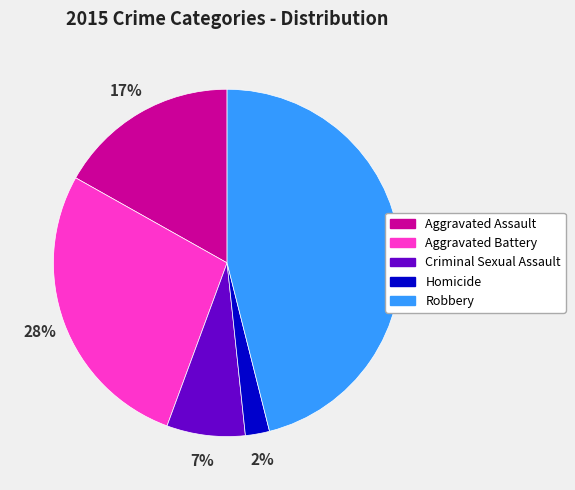

Does Robbery account for over 50% of the chart?

No